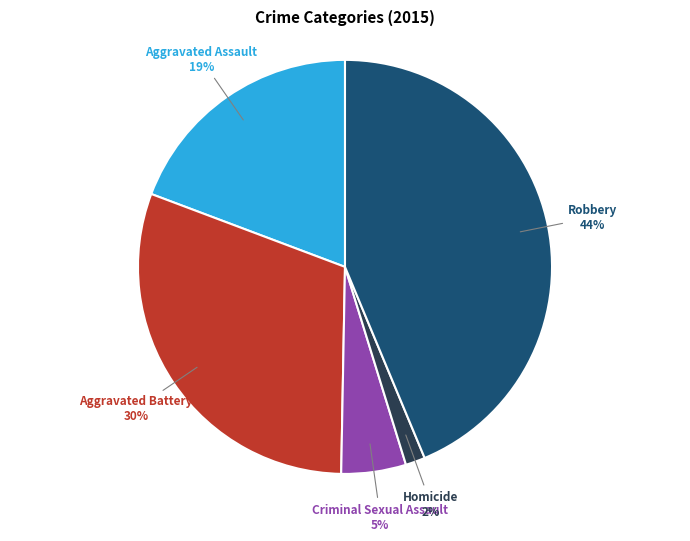

To the nearest percent, what is the average slice percentage?

20%